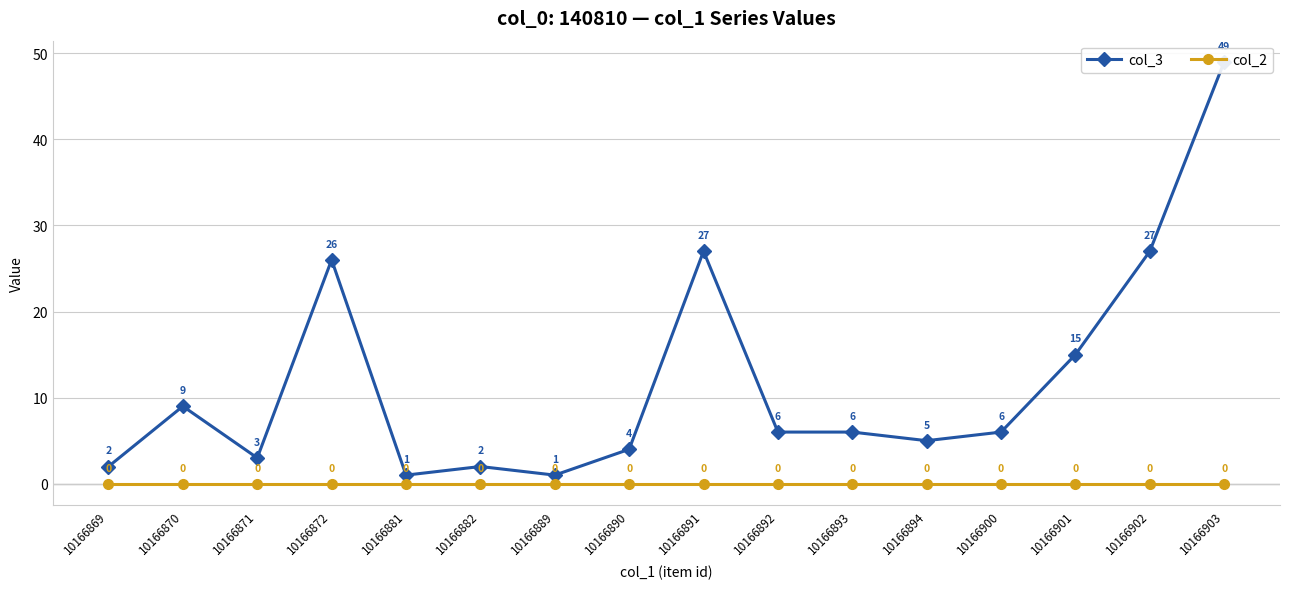

What is the difference between the maximum and minimum values in the col_3 series?

48